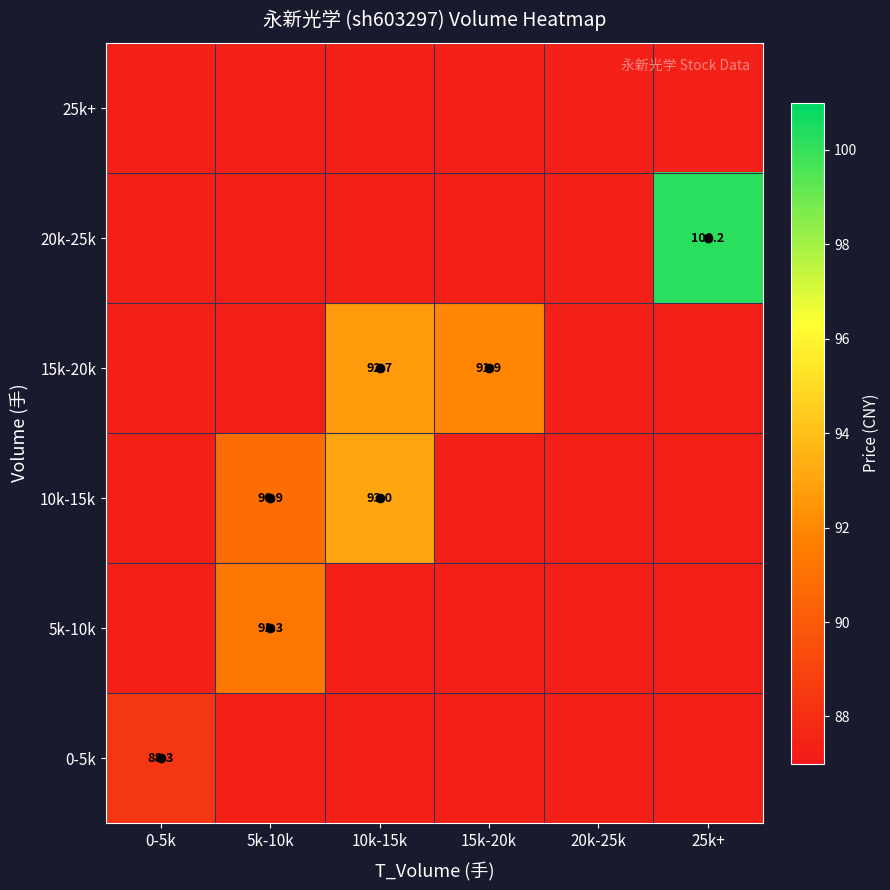

At which category is the sum across all series the highest?

25k+